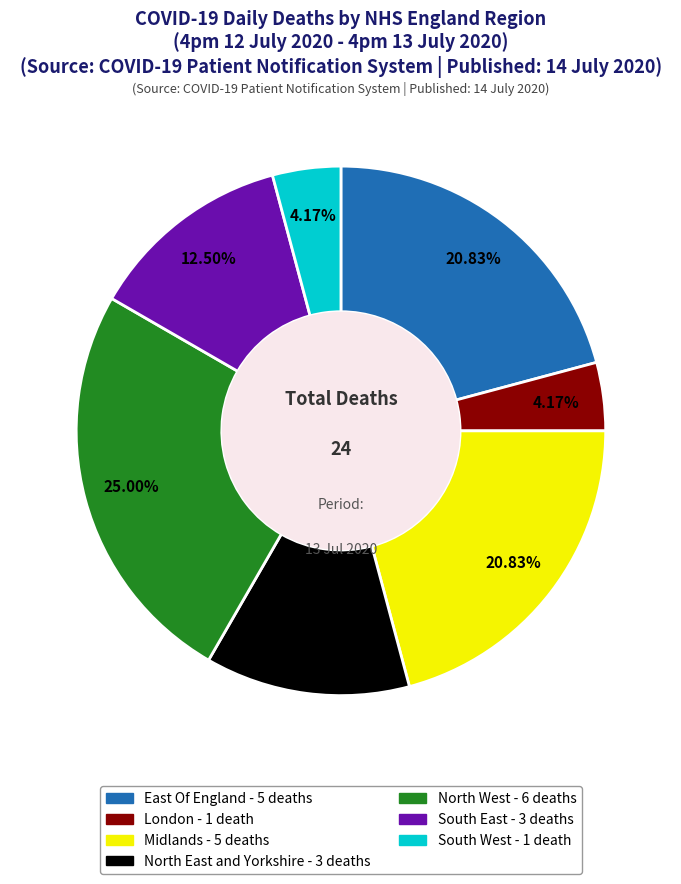

Which slice is the largest?

North West